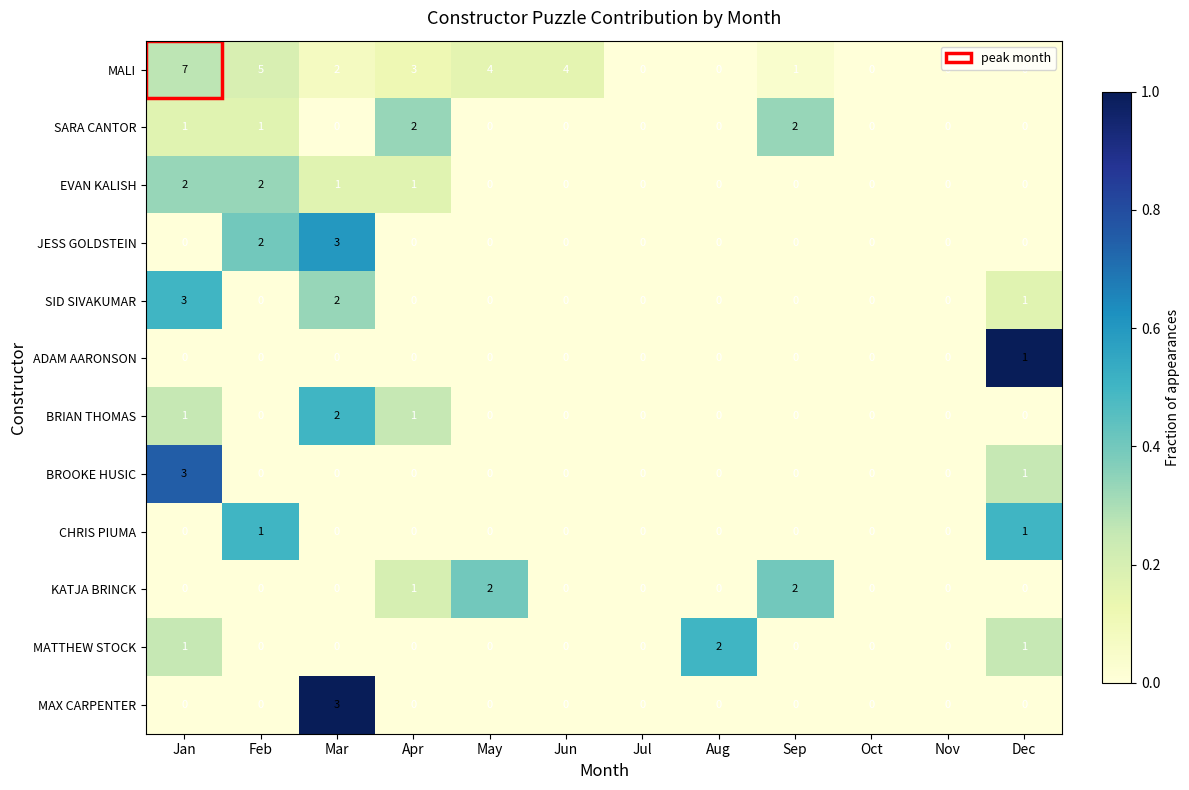

Is it true that BROOKE HUSIC equals 2 at Oct?

False